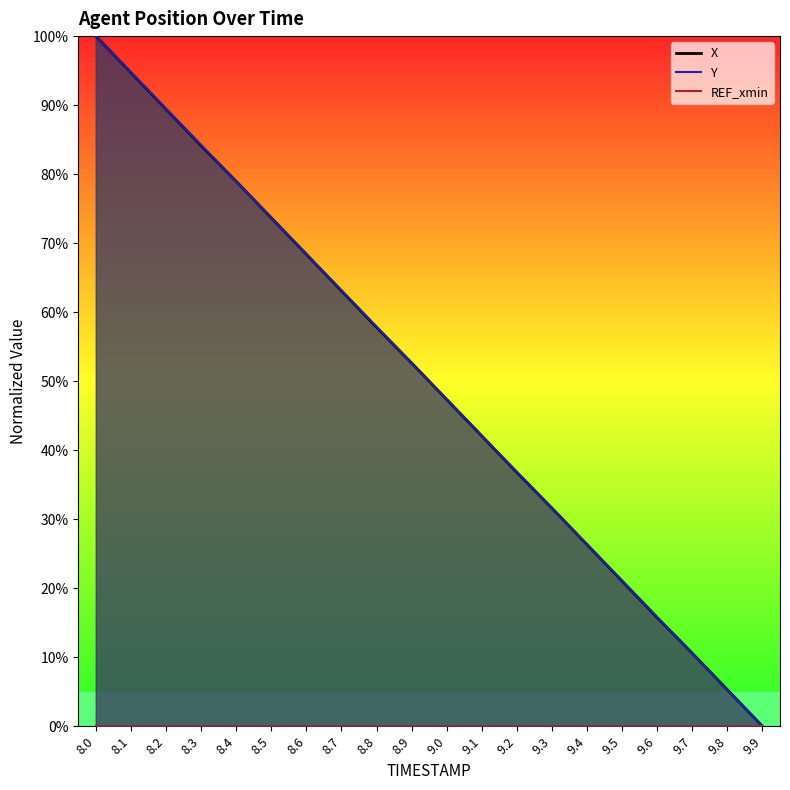

What is the highest value of the Y series?

100.0